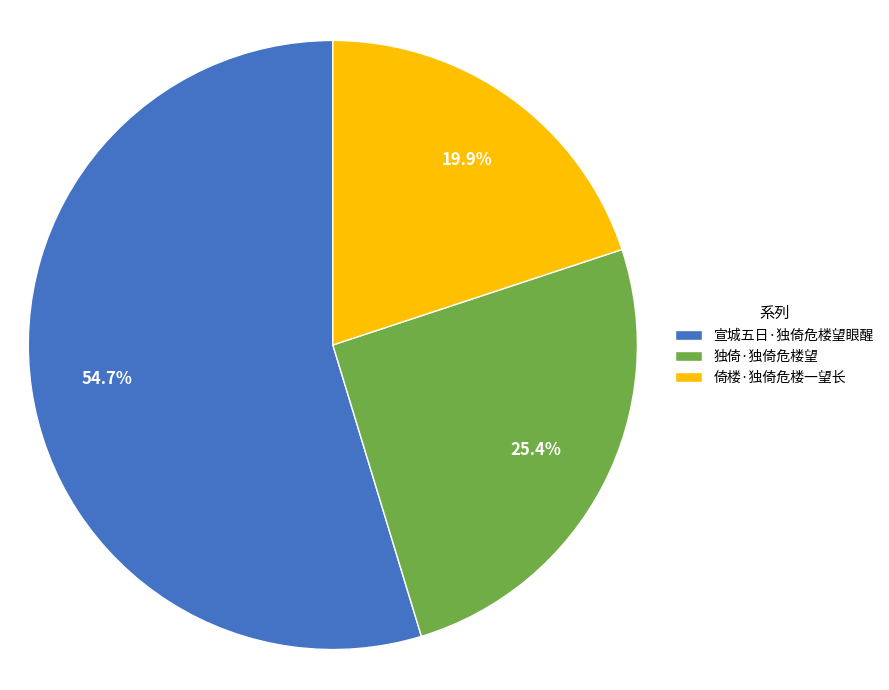

To the nearest percent, what percentage of the pie is 独倚·独倚危楼望?

25%